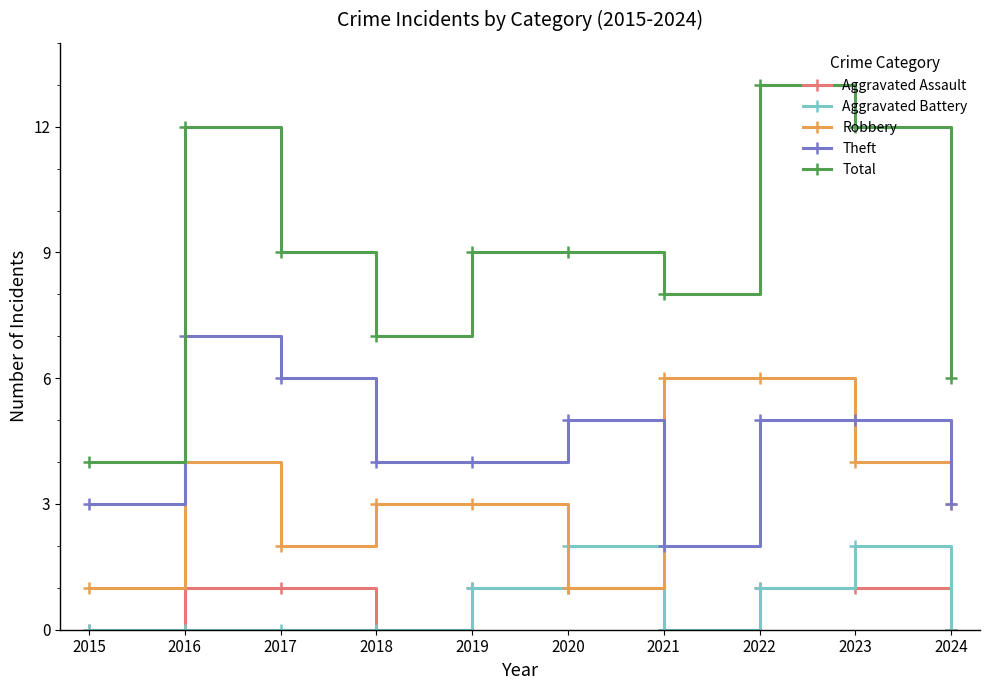

The Aggravated Battery series shows 0 at 2019. True or false?

False